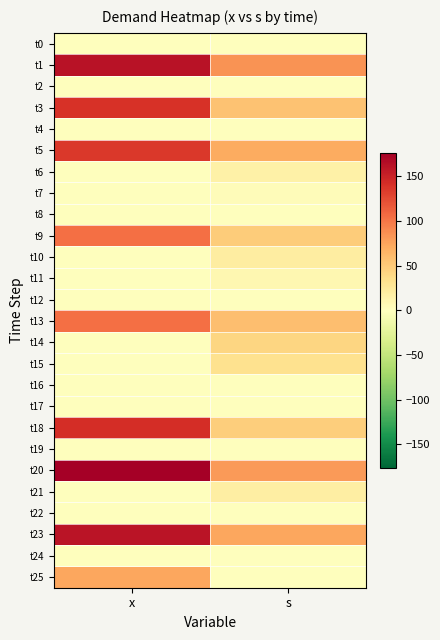

Which has a higher value, s or x?

s